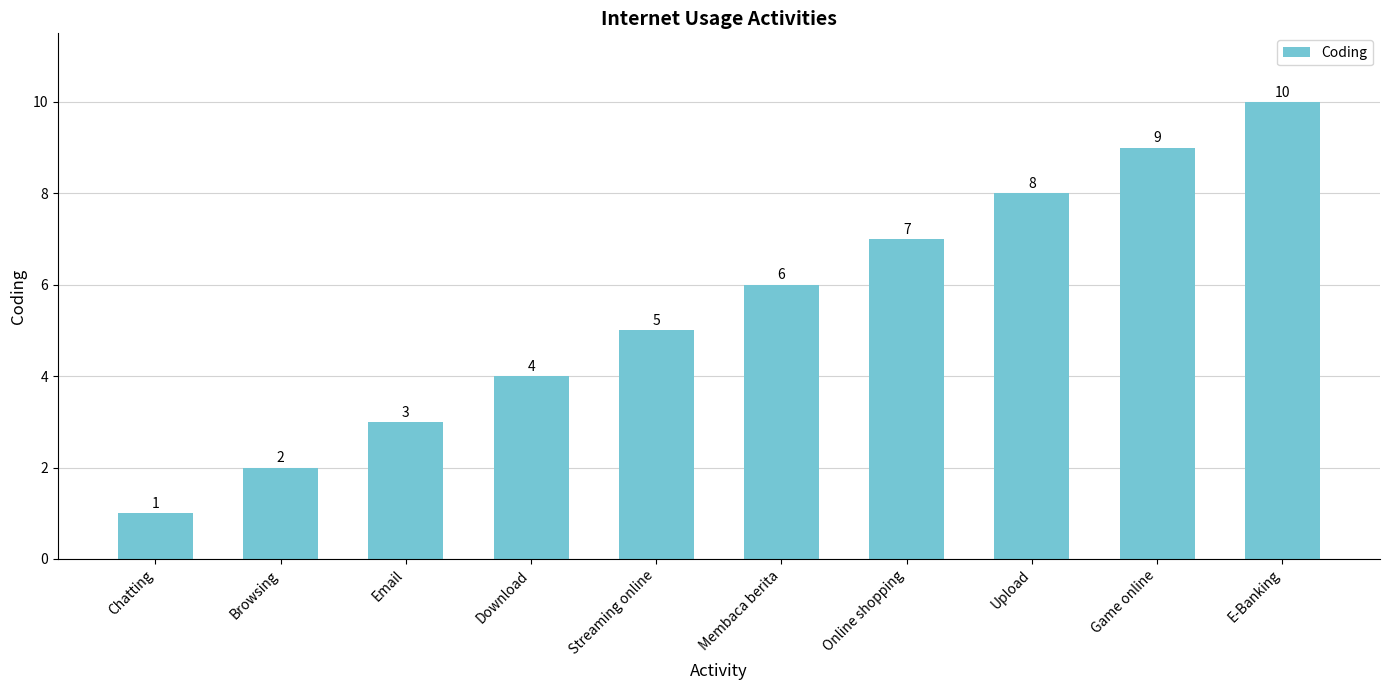

Which category has the lowest value across all series?

Chatting